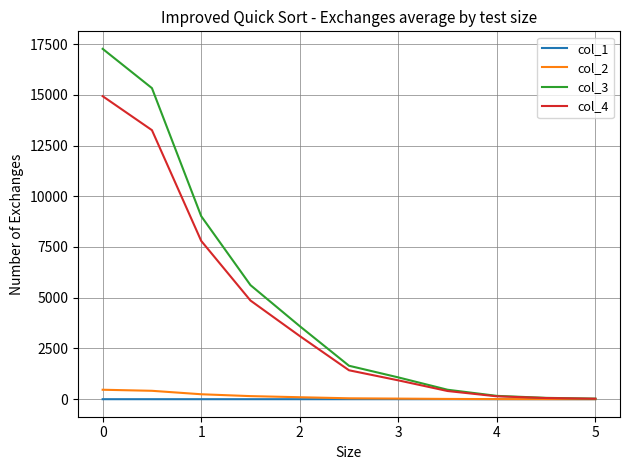

How many values in the col_3 series exceed 1647?

6